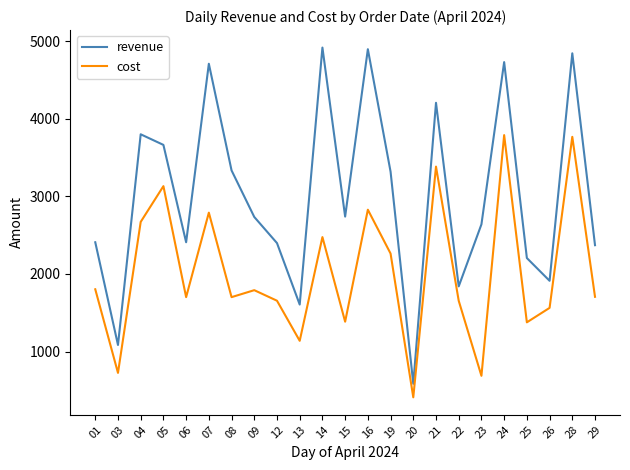

Is this an area chart (filled region under the line)?

No